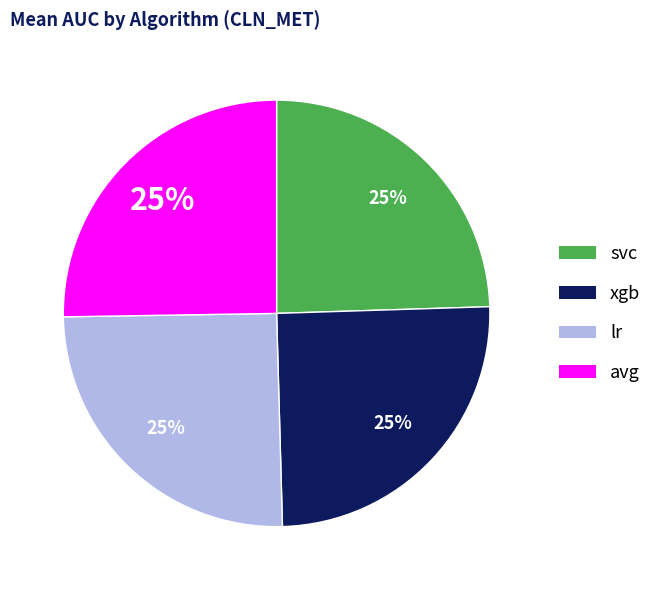

To the nearest percent, what percentage of the pie is lr?

25%